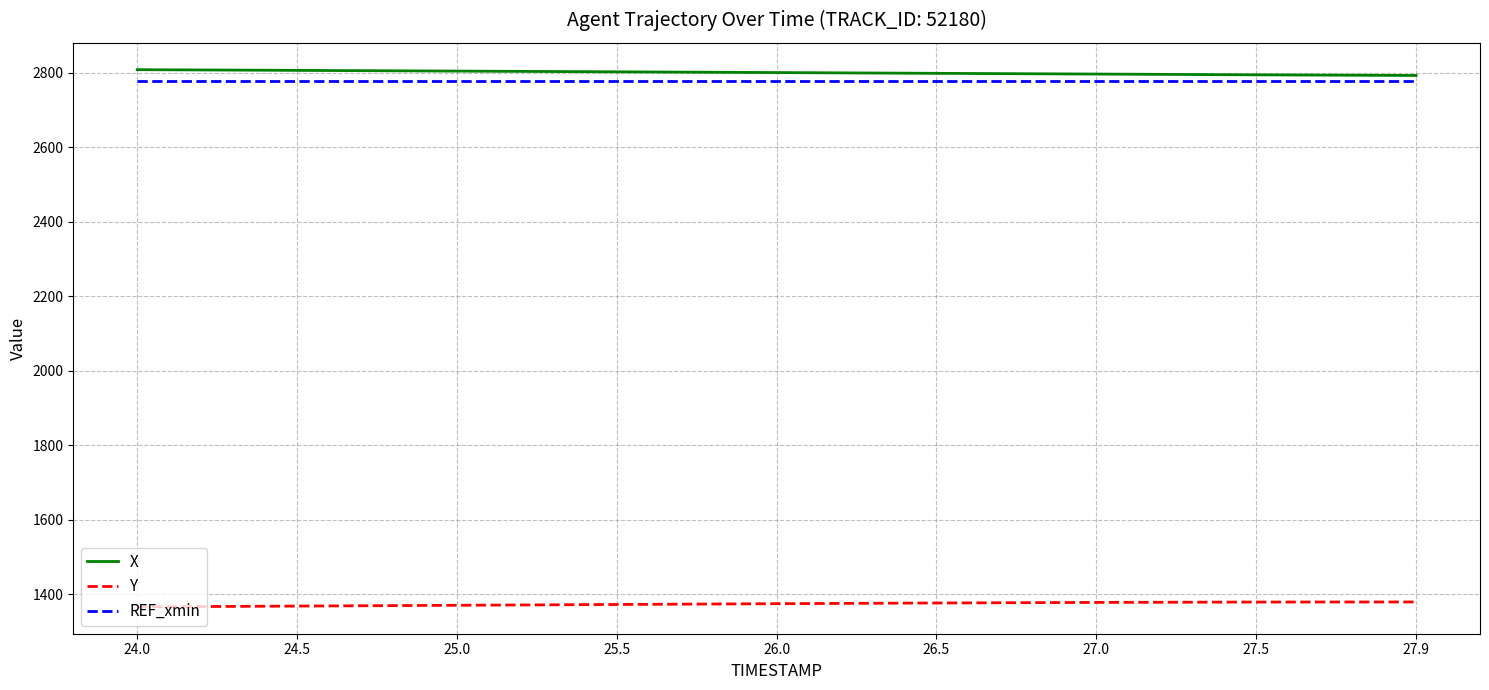

Does the chart have visible grid lines?

Yes